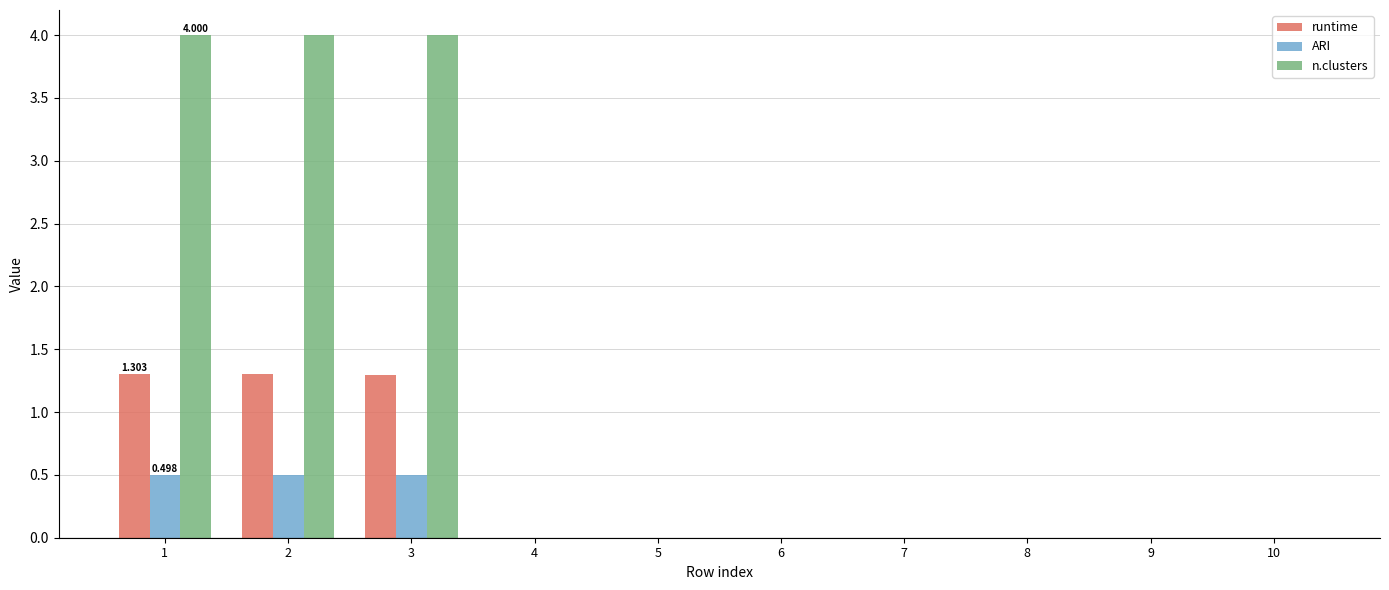

Is it true that n.clusters equals -1.7 at 6?

False